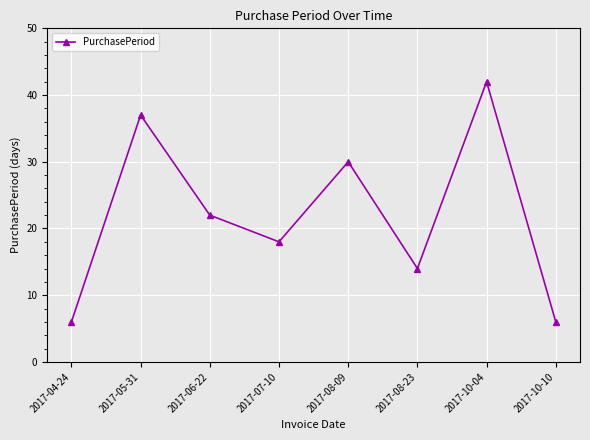

What is the sum of all values?

175